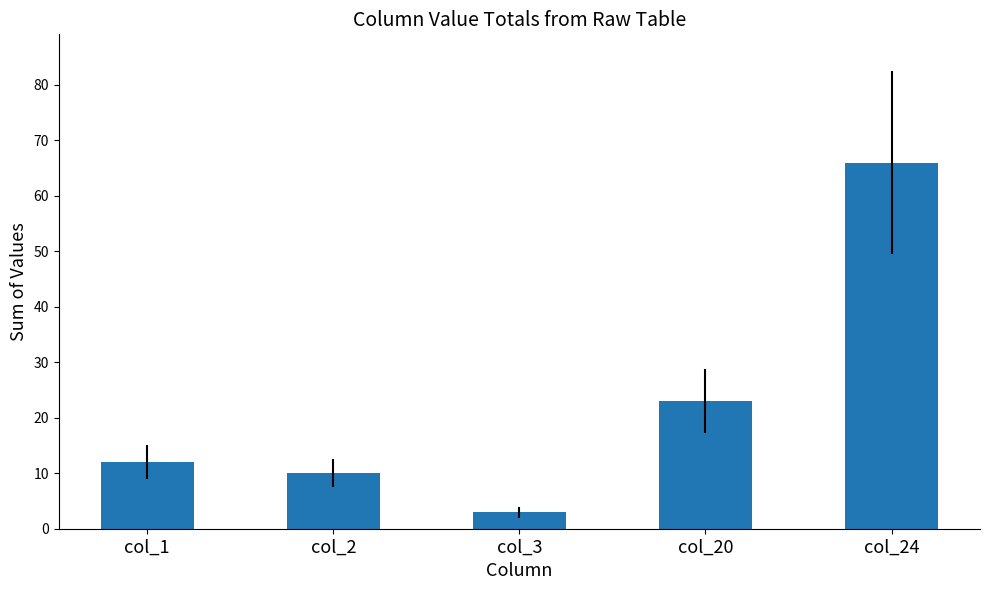

What is the ratio of the value at col_2 to the value at col_1?

0.8